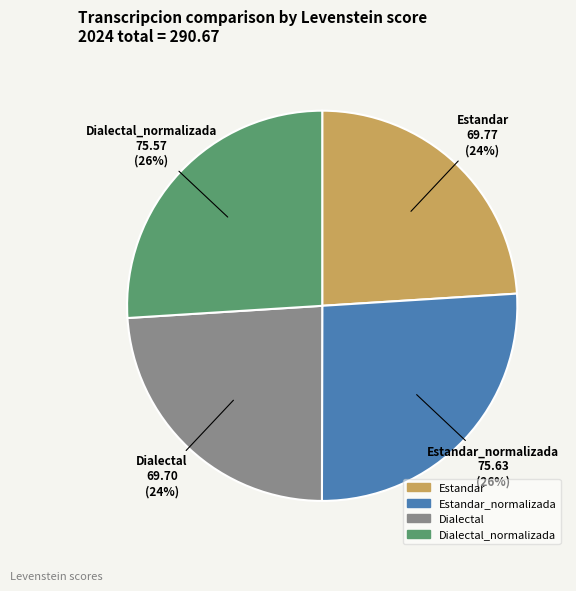

Is Dialectal the majority of the pie?

No